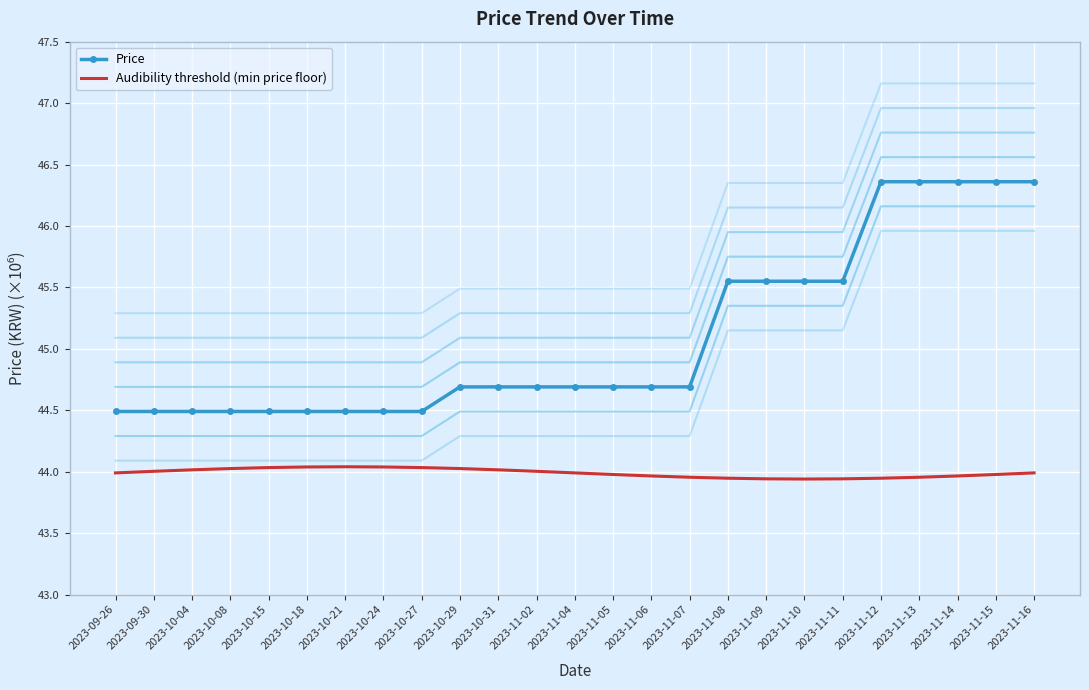

What is the difference between the Price values at 2023-11-16 and 2023-11-11?

0.8